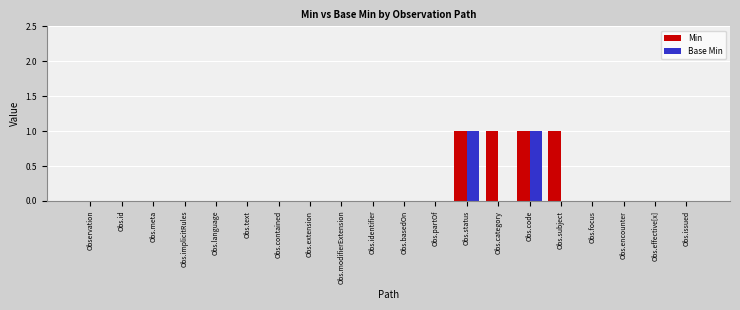

The value of Base Min at Obs.code is 0. True or false?

False